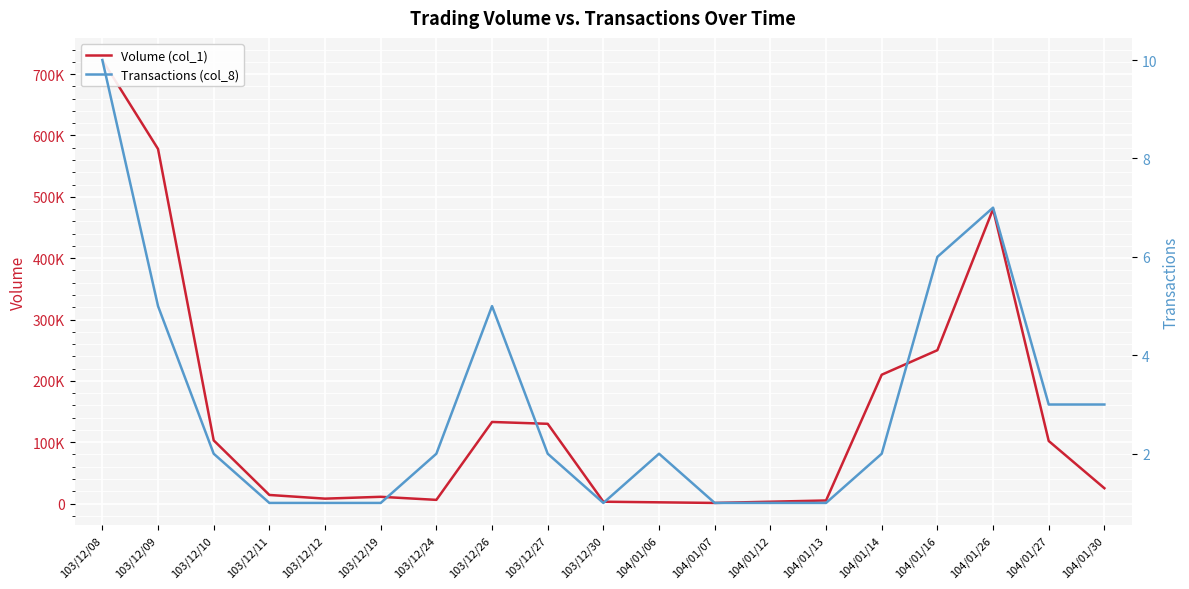

What is the value of the Volume (col_1) point at the 14th from the left?

5000